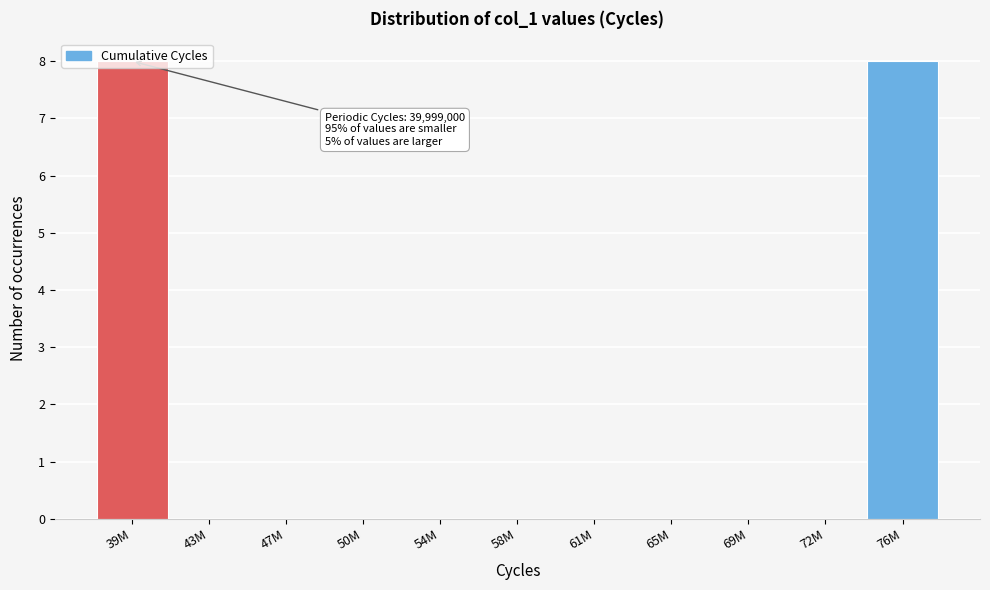

What is the change in value from 39M to 65M?

-8